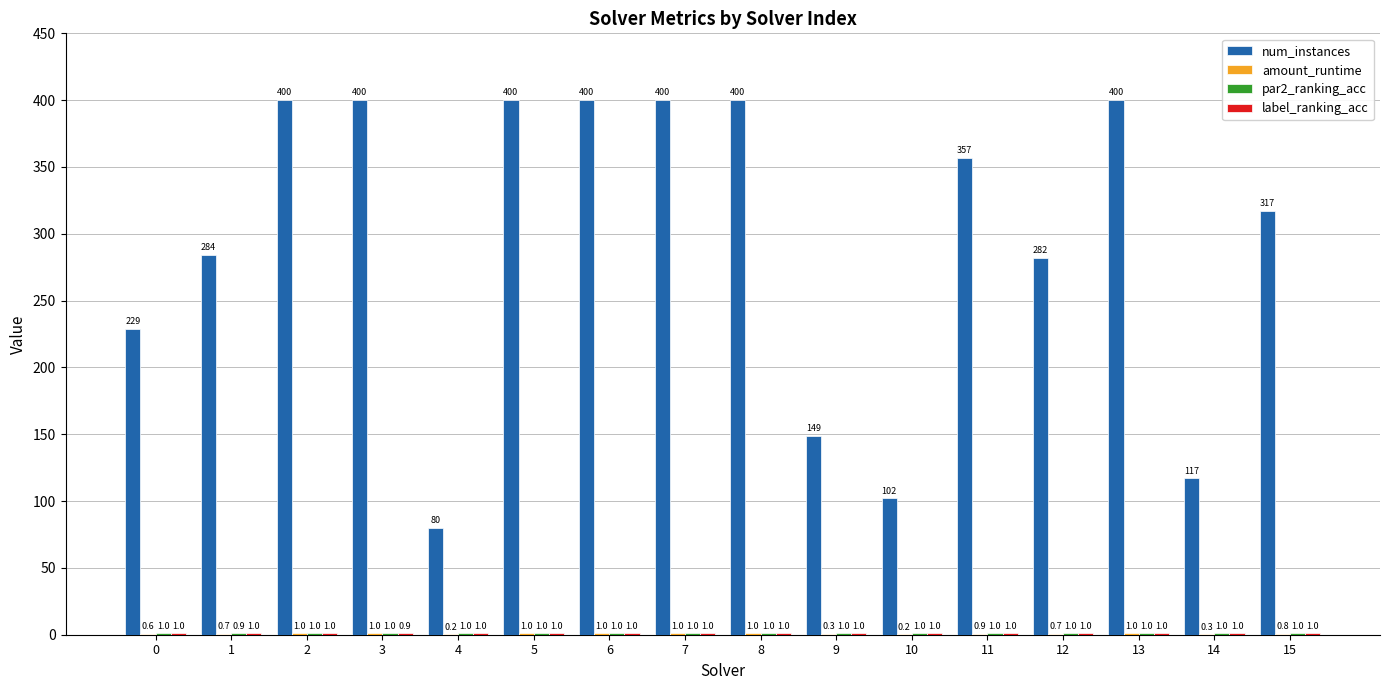

How many num_instances values are between 229 and 400?

12